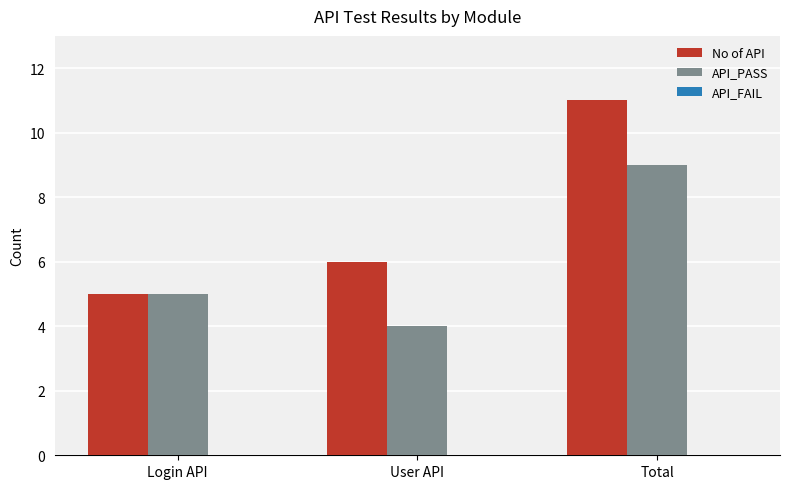

What is the value of the API_PASS bar at the 1st from the left?

5